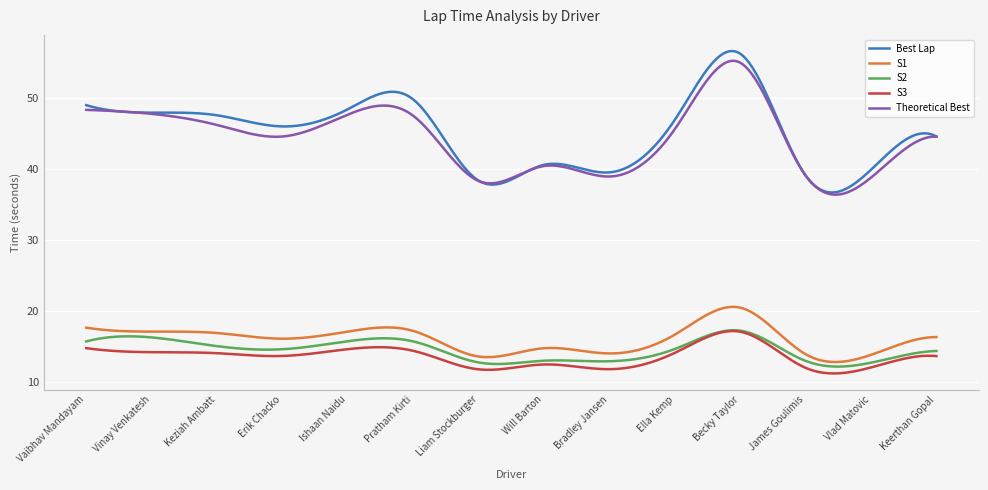

What is the highest value of the S2 series?

17.3